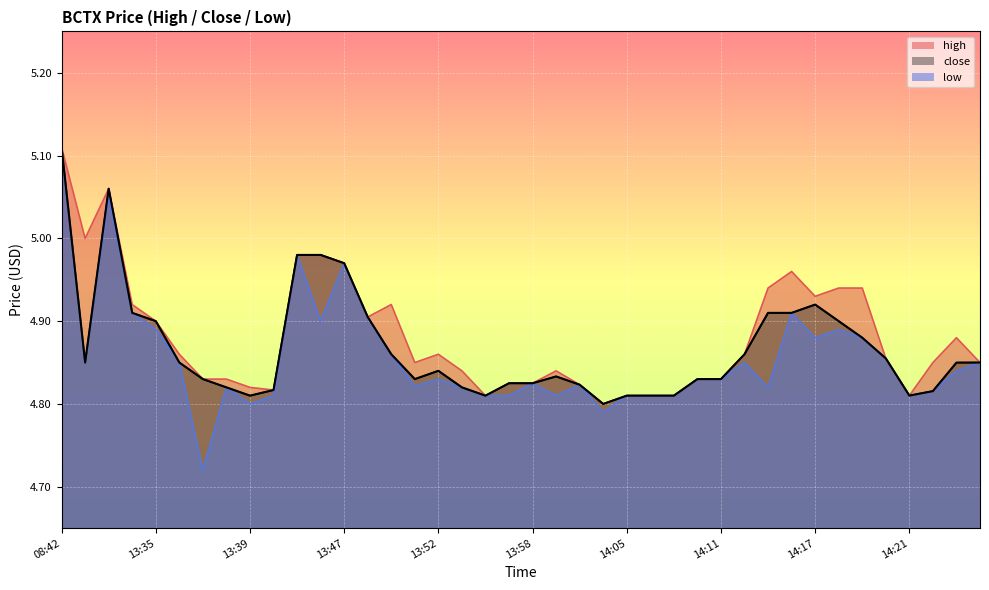

Reading right to left, list all the values displayed in this chart.

high: 14:29=4.8	14:27=4.9	14:24=4.8	14:21=4.8	14:20=4.9	14:19=4.9	14:18=4.9	14:17=4.9	14:16=5.0	14:15=4.9	14:12=4.9	14:11=4.8	14:10=4.8	14:09=4.8	14:06=4.8	14:05=4.8	14:02=4.8	14:01=4.8	13:59=4.8	13:58=4.8	13:55=4.8	13:54=4.8	13:53=4.8	13:52=4.9	13:51=4.8	13:50=4.9	13:48=4.9	13:47=5.0	13:43=5.0	13:41=5.0	13:40=4.8	13:39=4.8	13:38=4.8	13:37=4.8	13:36=4.9	13:35=4.9	13:34=4.9	13:31=5.1	13:30=5.0	08:42=5.1
close: 14:29=4.8	14:27=4.8	14:24=4.8	14:21=4.8	14:20=4.9	14:19=4.9	14:18=4.9	14:17=4.9	14:16=4.9	14:15=4.9	14:12=4.9	14:11=4.8	14:10=4.8	14:09=4.8	14:06=4.8	14:05=4.8	14:02=4.8	14:01=4.8	13:59=4.8	13:58=4.8	13:55=4.8	13:54=4.8	13:53=4.8	13:52=4.8	13:51=4.8	13:50=4.9	13:48=4.9	13:47=5.0	13:43=5.0	13:41=5.0	13:40=4.8	13:39=4.8	13:38=4.8	13:37=4.8	13:36=4.8	13:35=4.9	13:34=4.9	13:31=5.1	13:30=4.8	08:42=5.1
low: 14:29=4.8	14:27=4.8	14:24=4.8	14:21=4.8	14:20=4.9	14:19=4.9	14:18=4.9	14:17=4.9	14:16=4.9	14:15=4.8	14:12=4.8	14:11=4.8	14:10=4.8	14:09=4.8	14:06=4.8	14:05=4.8	14:02=4.8	14:01=4.8	13:59=4.8	13:58=4.8	13:55=4.8	13:54=4.8	13:53=4.8	13:52=4.8	13:51=4.8	13:50=4.9	13:48=4.9	13:47=5.0	13:43=4.9	13:41=5.0	13:40=4.8	13:39=4.8	13:38=4.8	13:37=4.7	13:36=4.8	13:35=4.9	13:34=4.9	13:31=5.0	13:30=4.8	08:42=5.1